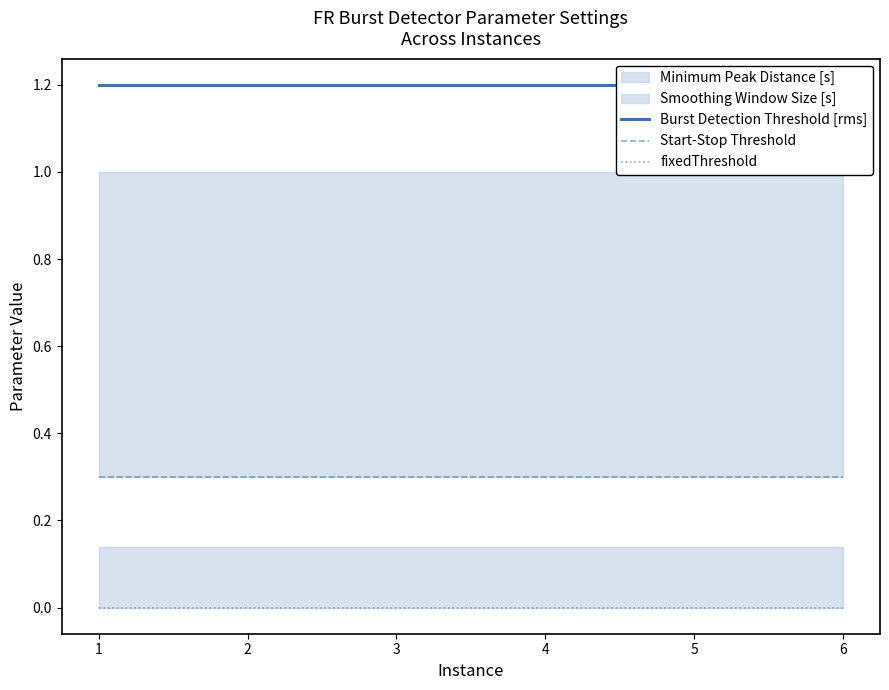

True or false: Burst Detection Threshold [rms] and Start-Stop Threshold intersect in this chart.

False